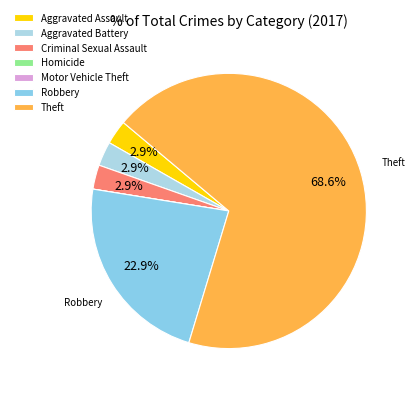

Rank the categories by value from highest to lowest.

Theft, Robbery, Aggravated Assault, Aggravated Battery, Criminal Sexual Assault, Homicide, Motor Vehicle Theft